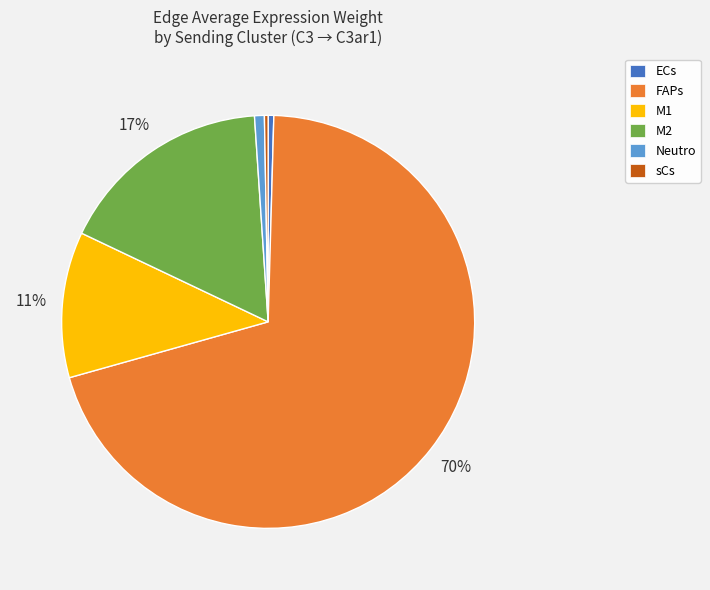

Is it true that M1 is 11% of the pie?

True